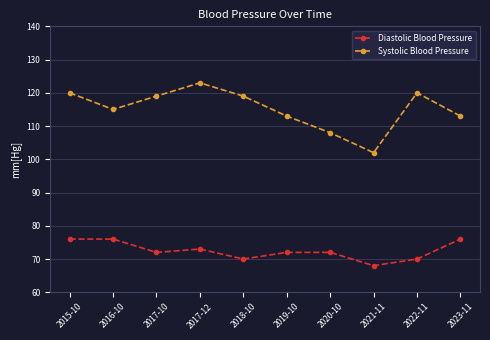

What is the maximum value for Diastolic Blood Pressure?

76